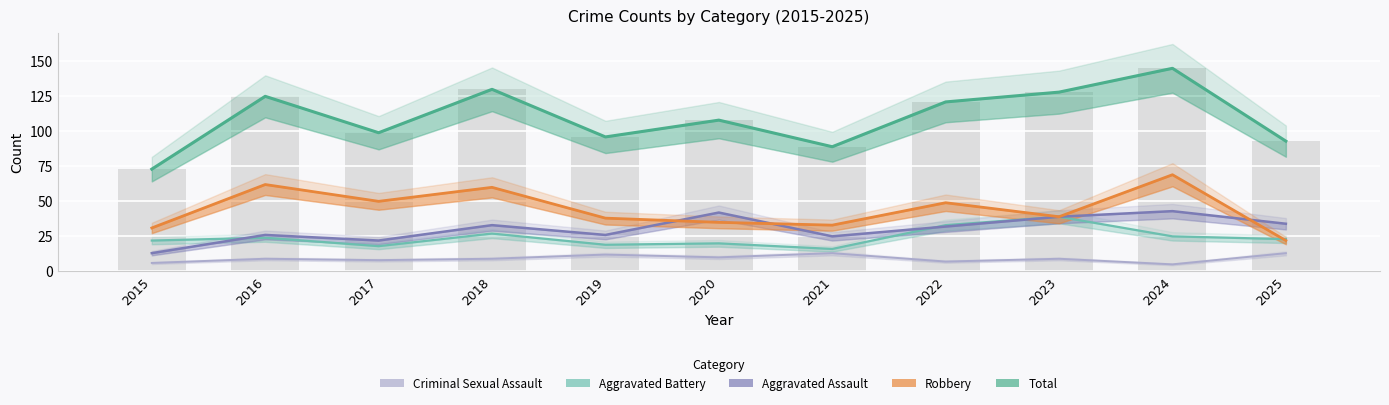

List the series in order of their peak value, highest first.

Total, Robbery, Aggravated Assault, Aggravated Battery, Criminal Sexual Assault